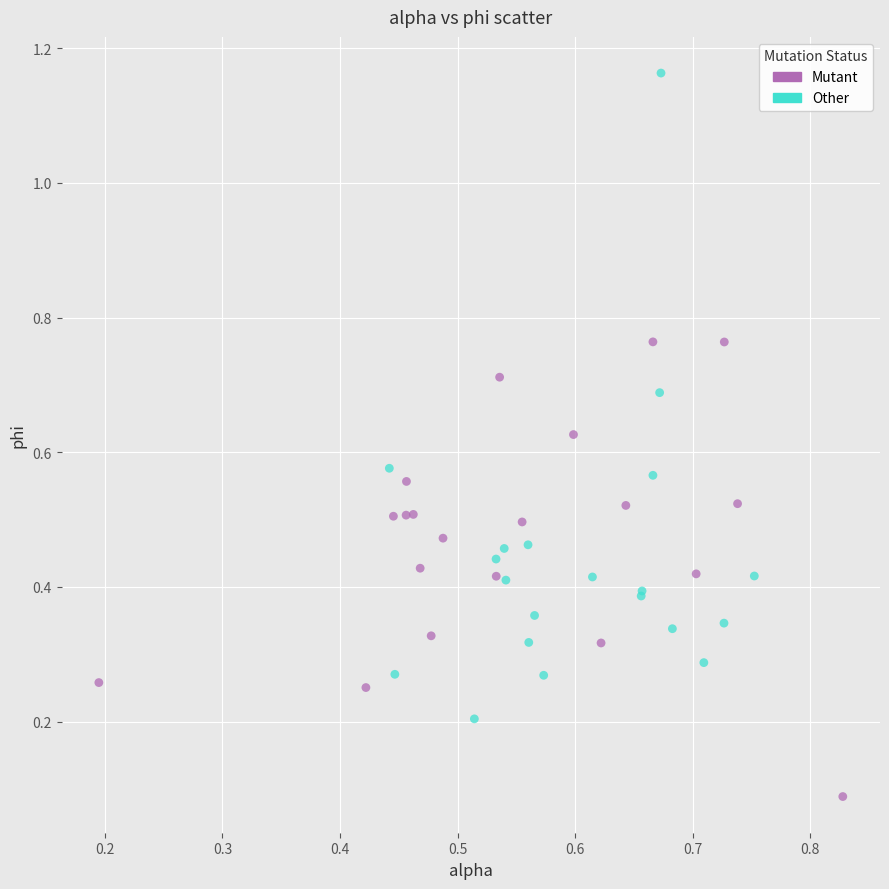

Which series contains the highest Y value?

Other